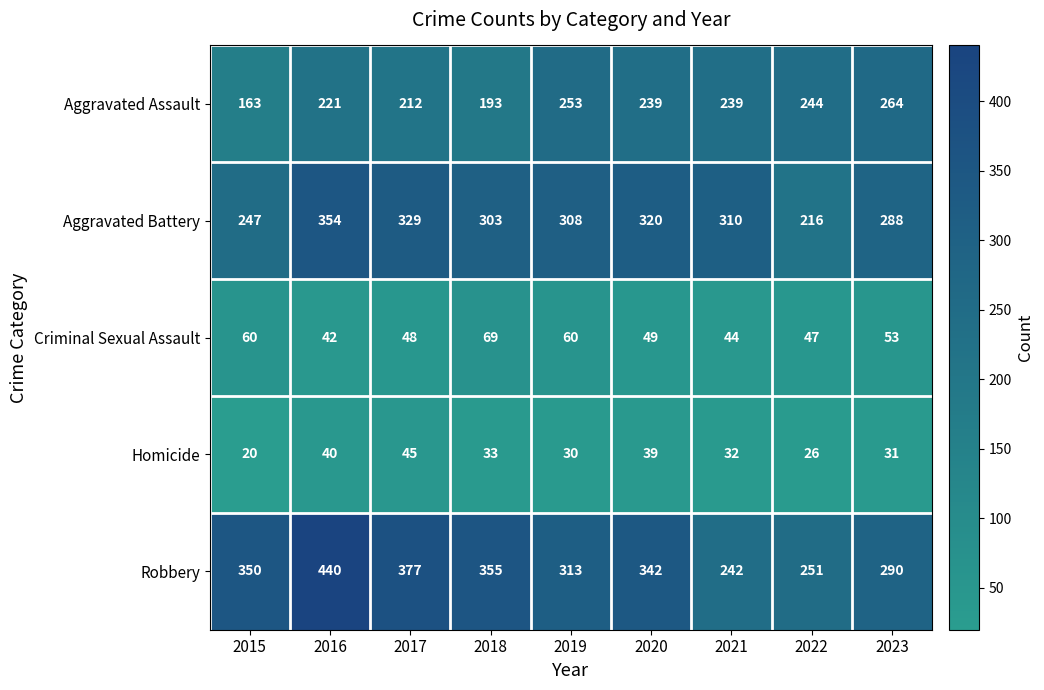

What is the greatest value displayed?

440